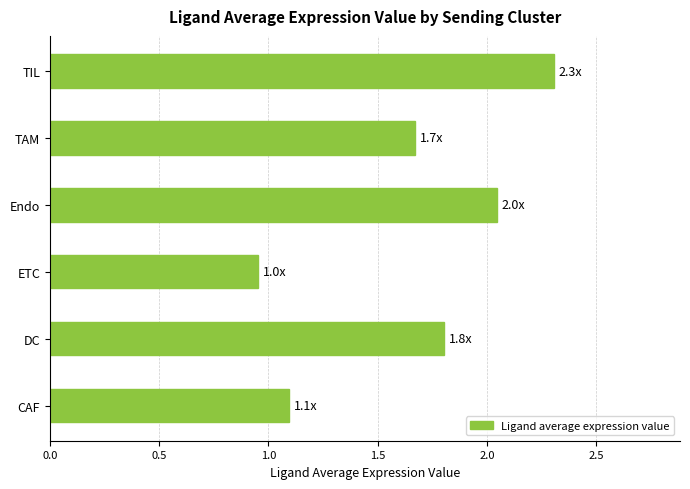

List the labels in order of value, largest first.

TIL, Endo, DC, TAM, CAF, ETC